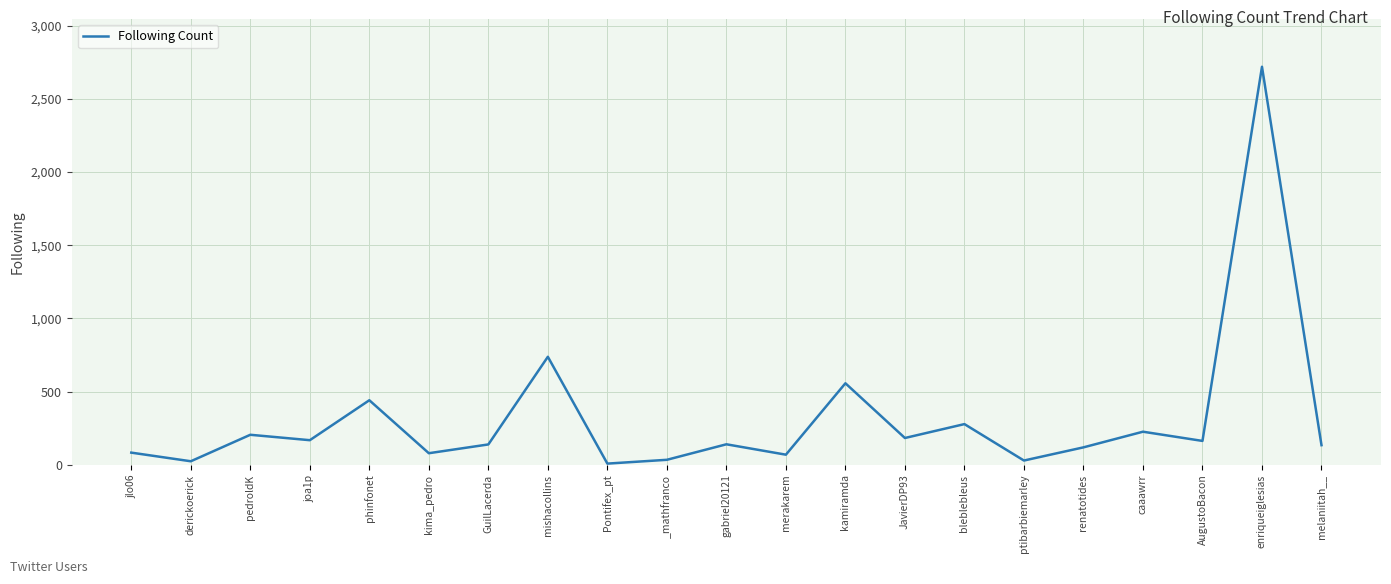

What is the difference between the maximum and minimum values?

2712